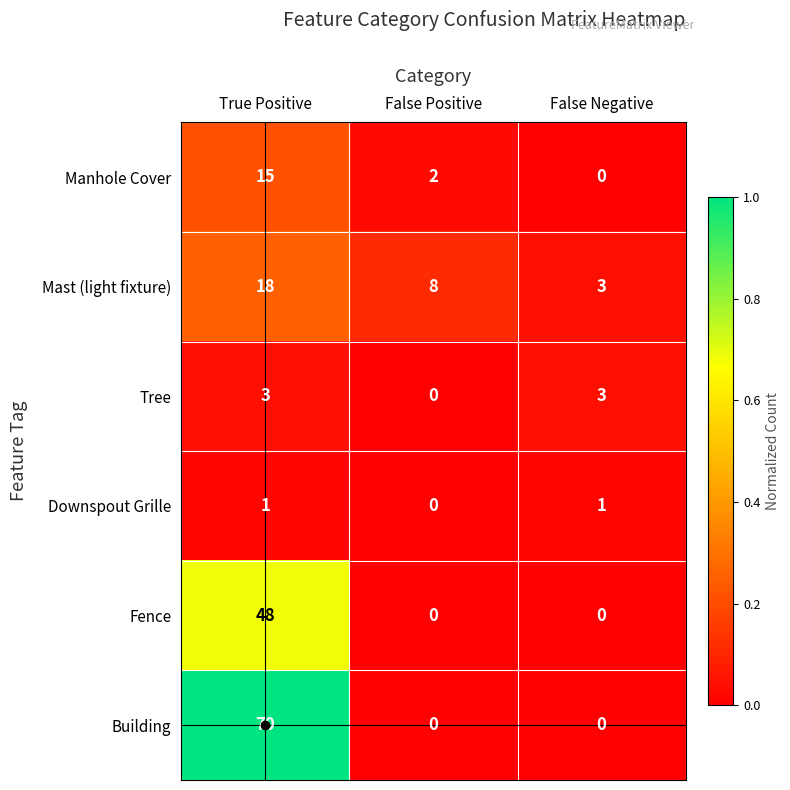

What is the average value of the Building series?

23